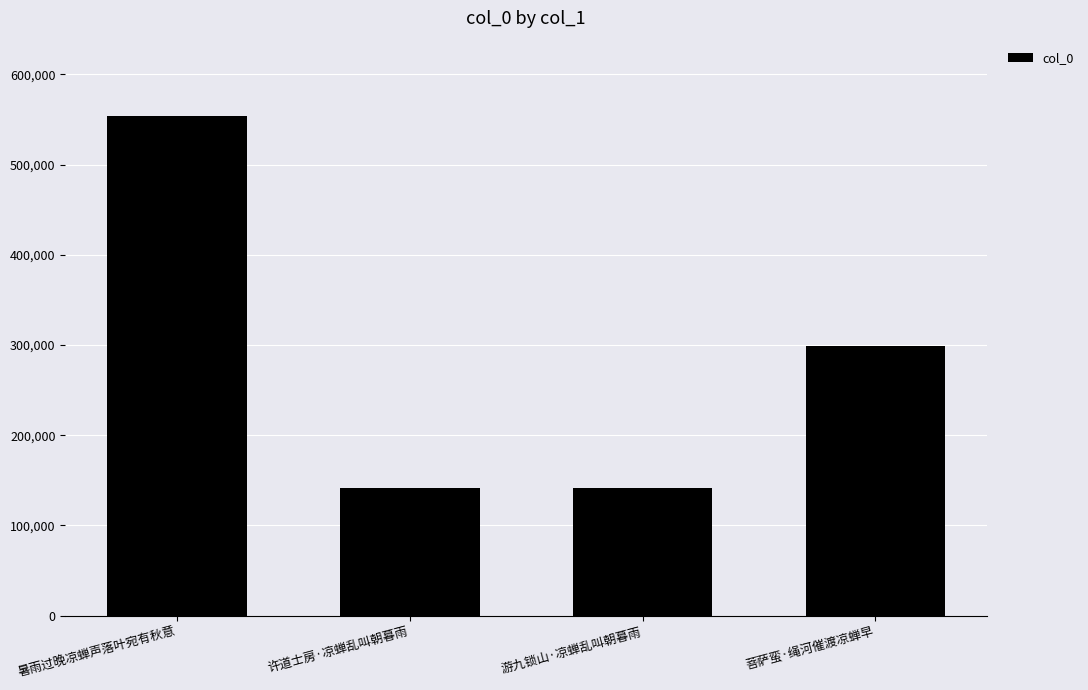

What is the label of the 1st bar from the left?

暑雨过晚凉蝉声落叶宛有秋意